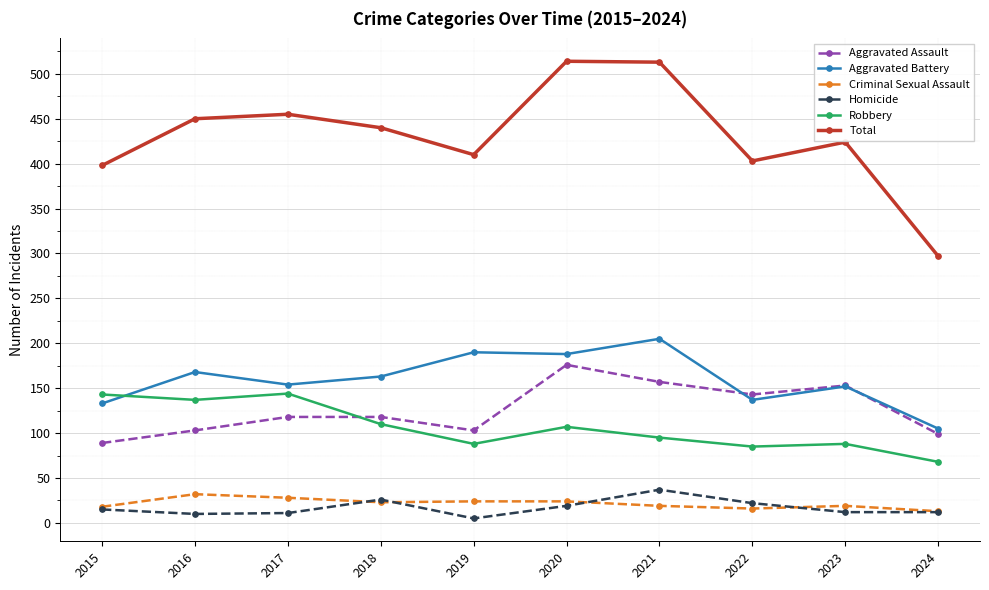

What are all the series names shown in the legend?

Aggravated Assault, Aggravated Battery, Criminal Sexual Assault, Homicide, Robbery, Total